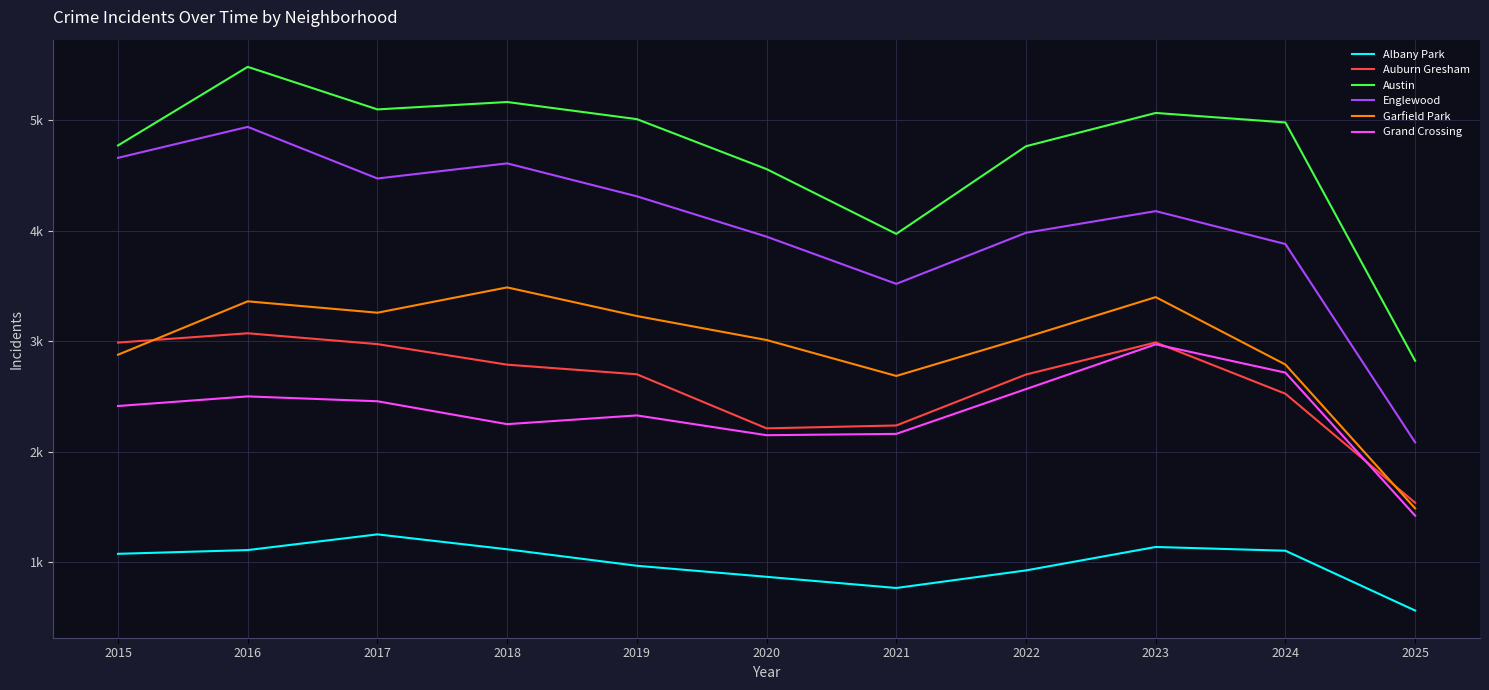

Is this an area chart (filled region under the line)?

No